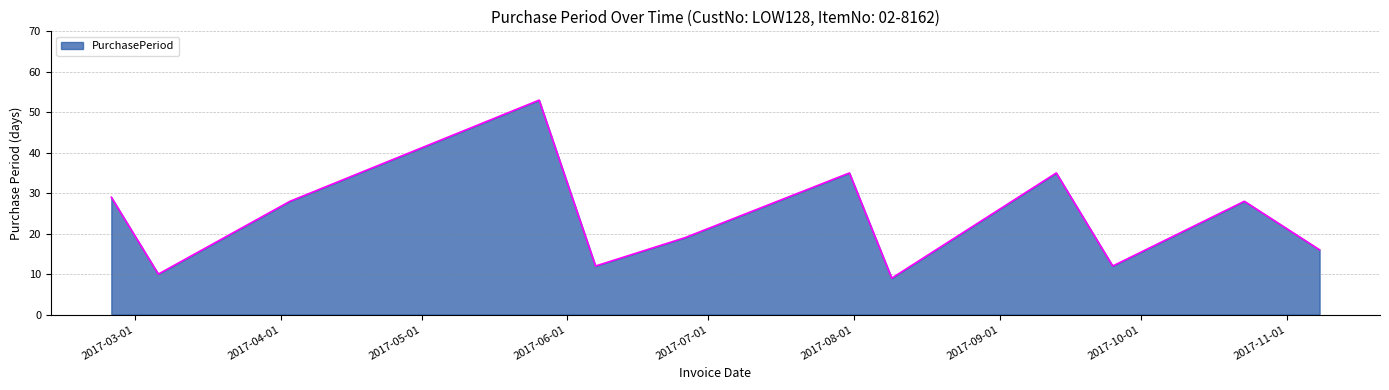

What is the difference between the maximum and minimum values?

44